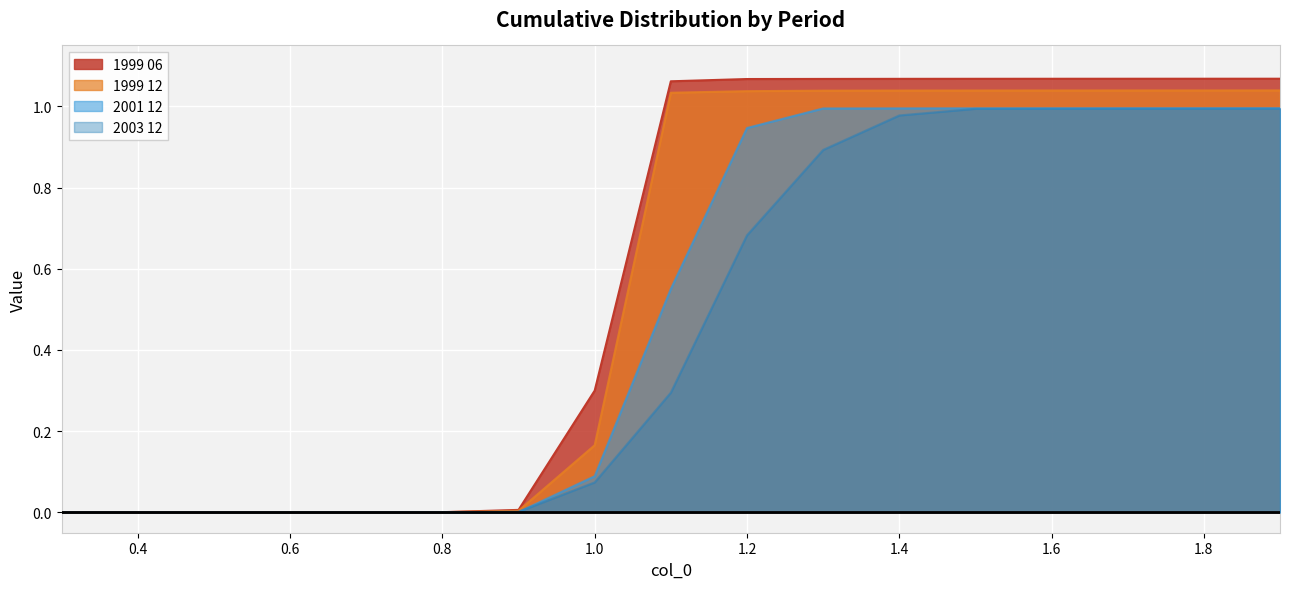

Which category has the highest value in the 1999 06 series?

1.9